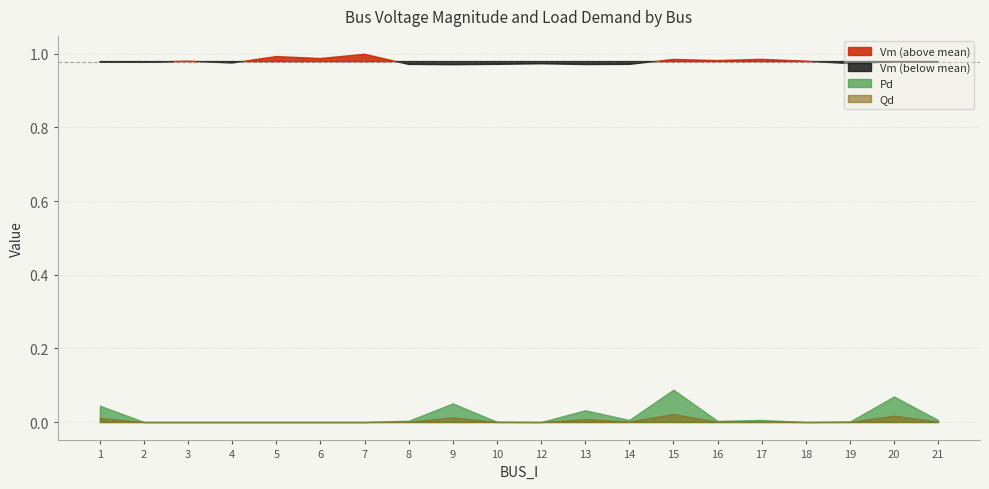

Which category has the highest value in the Vm series?

7